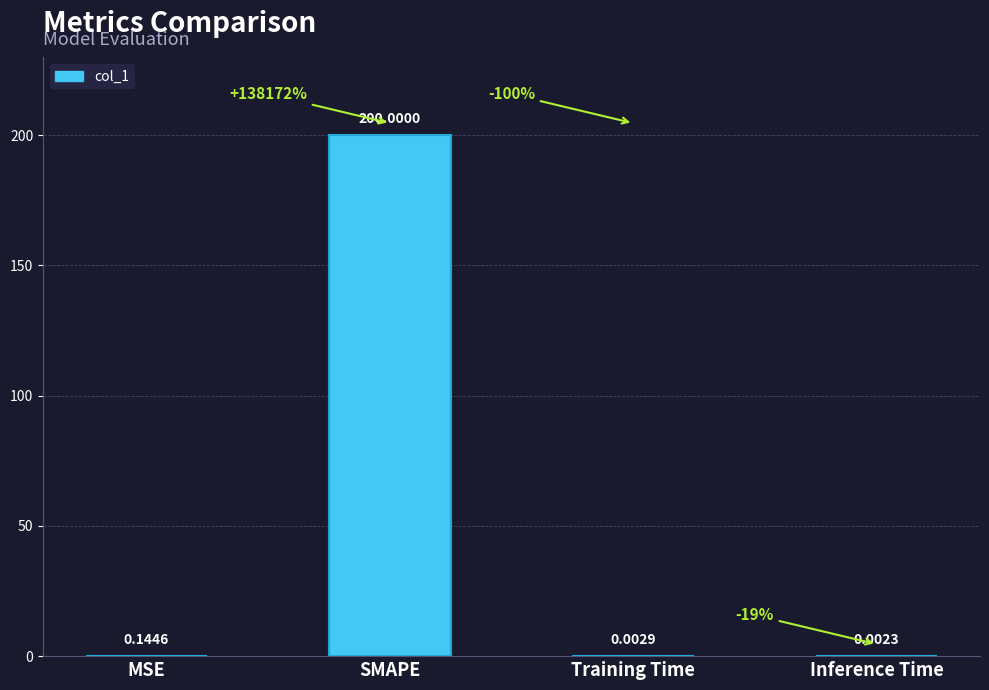

Which has a higher value, MSE or Inference Time?

MSE